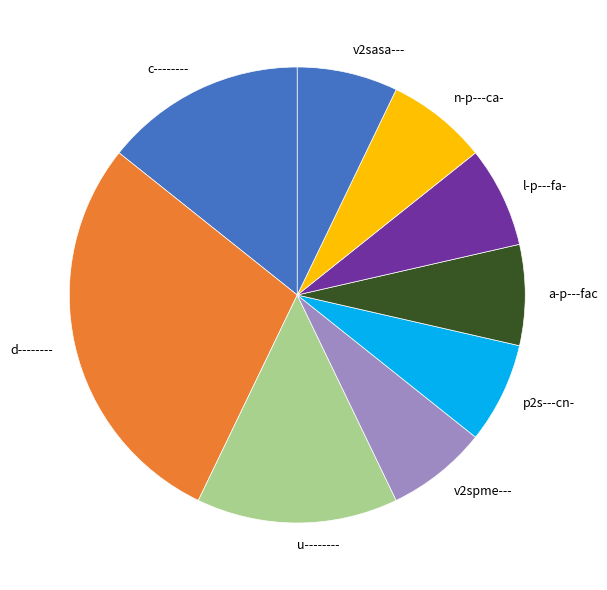

Approximately how many times larger is the value at c-------- compared to l-p---fa-?

2.0